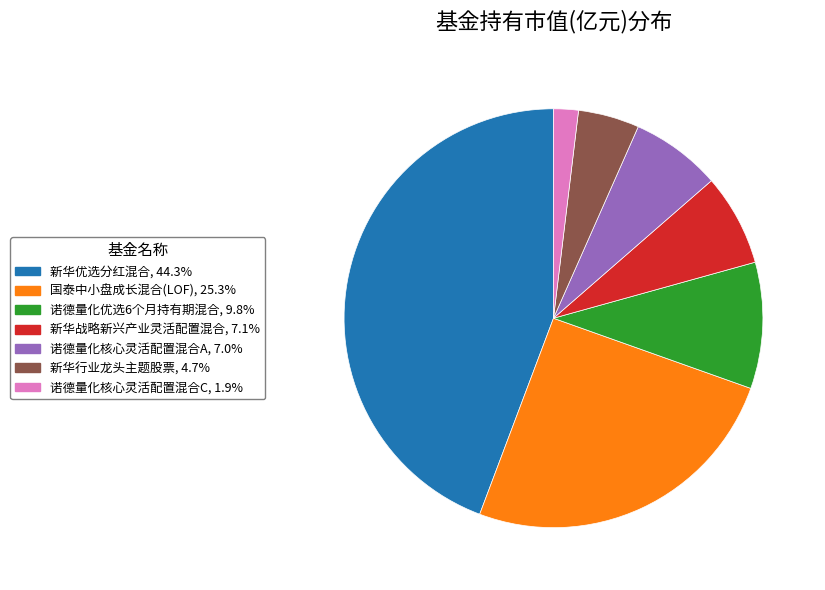

Is it true that 诺德量化优选6个月持有期混合 is 1% of the pie?

False